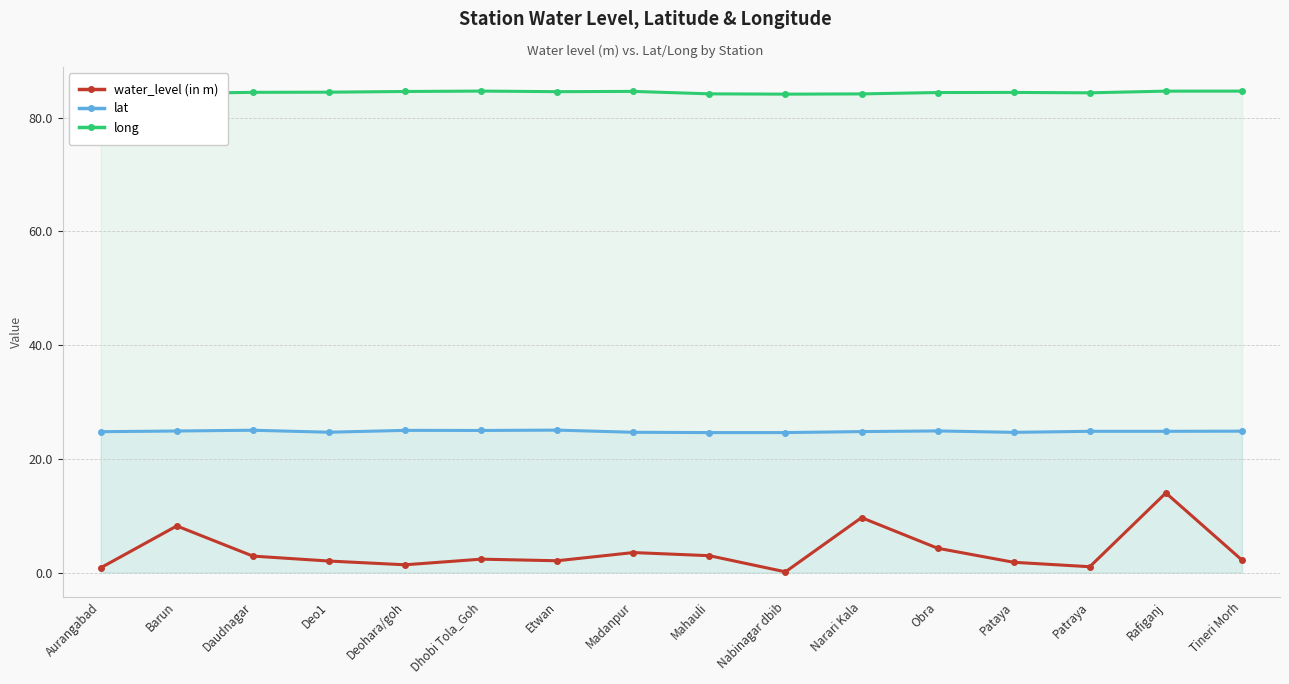

What is the minimum value shown in the chart?

0.1